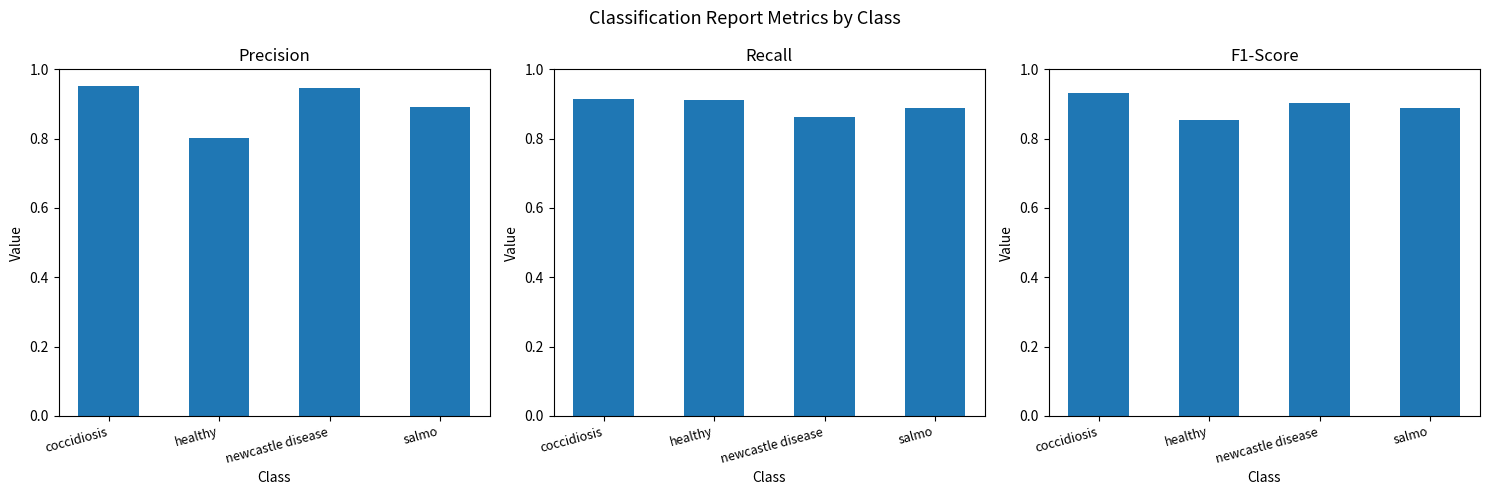

What is the smallest value displayed?

0.8